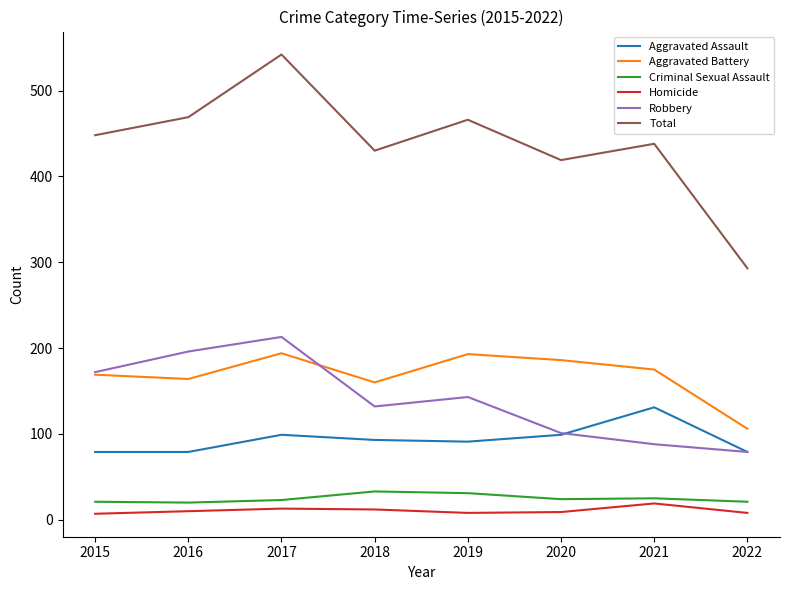

True or false: Robbery and Criminal Sexual Assault intersect in this chart.

False